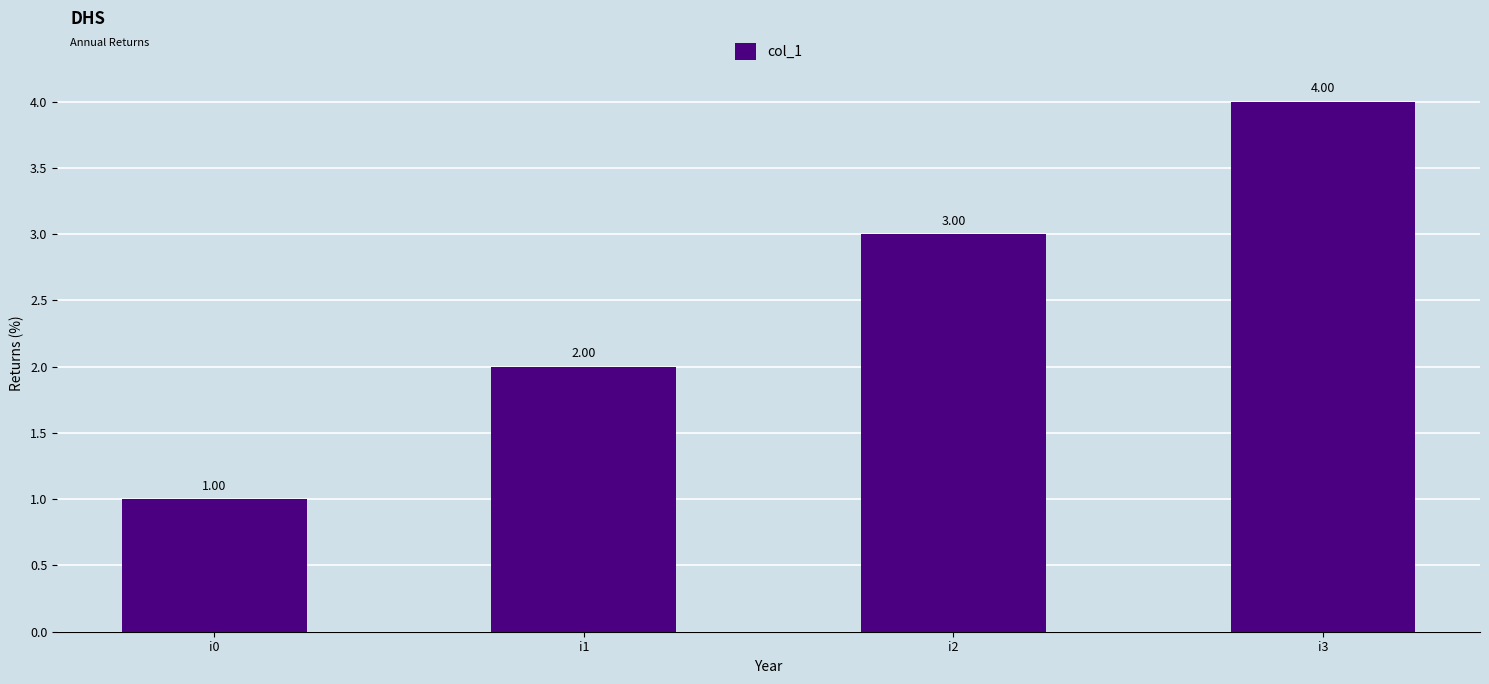

What is the difference between the second highest and minimum values?

2